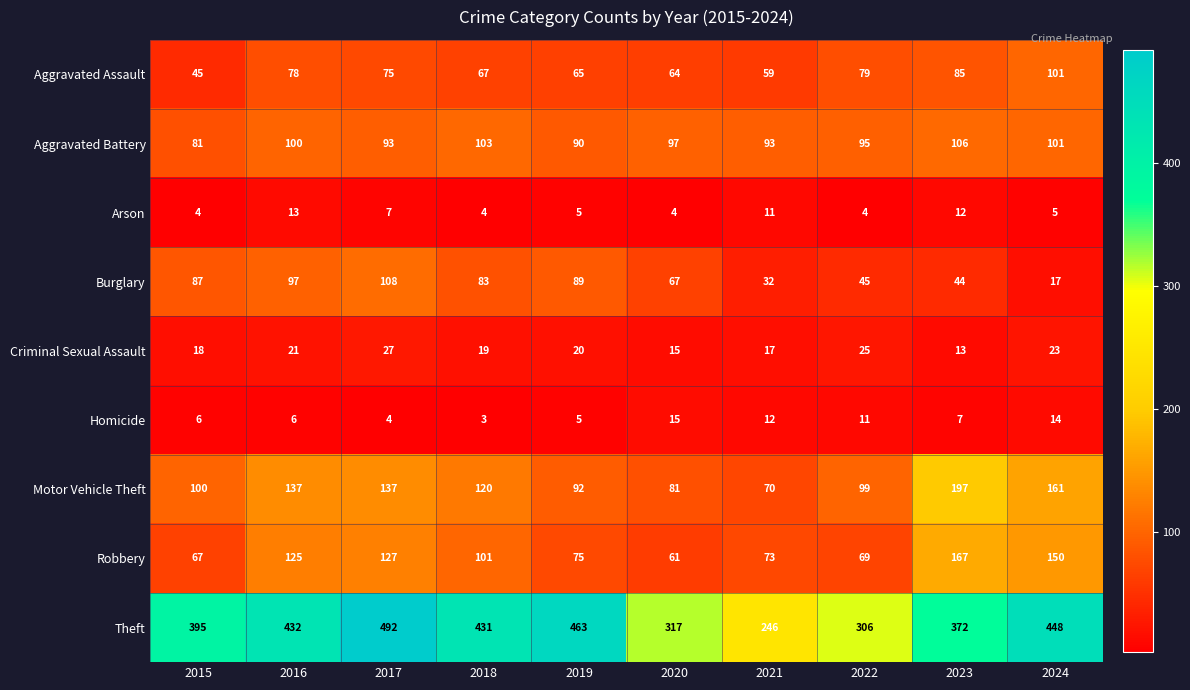

Rank the series by their maximum value, from lowest to highest.

Arson, Homicide, Criminal Sexual Assault, Aggravated Assault, Aggravated Battery, Burglary, Robbery, Motor Vehicle Theft, Theft